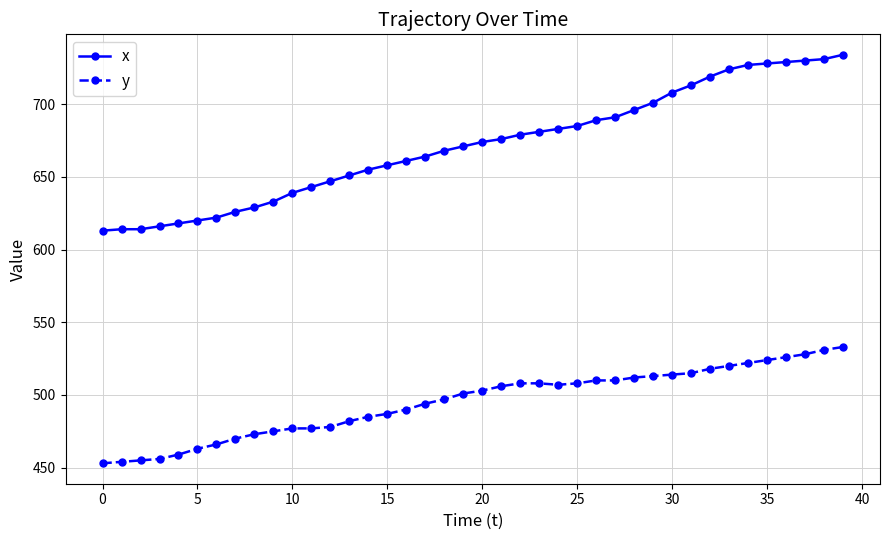

Rank the series by their maximum value, from lowest to highest.

y, x